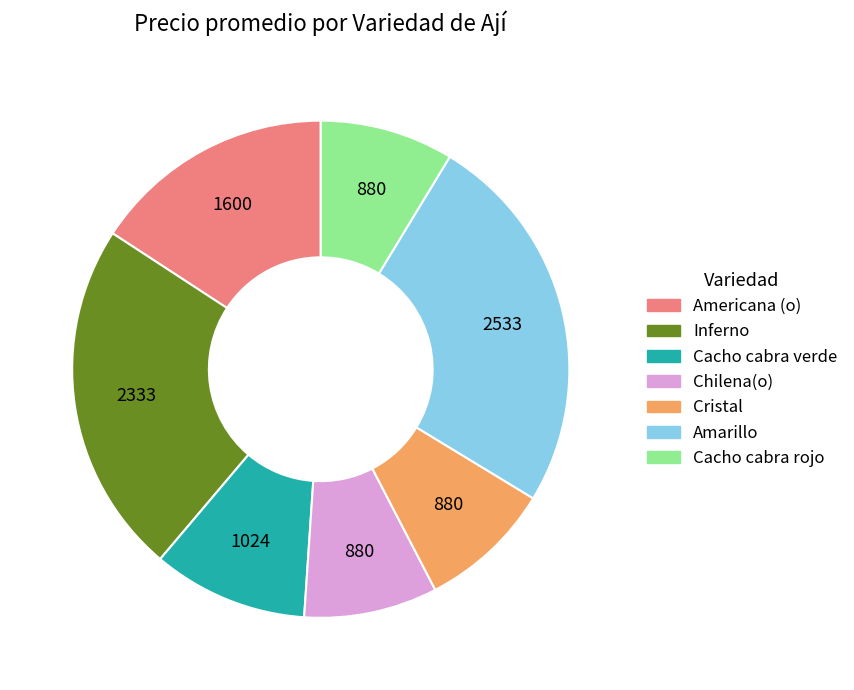

How many slices are in this pie chart?

7